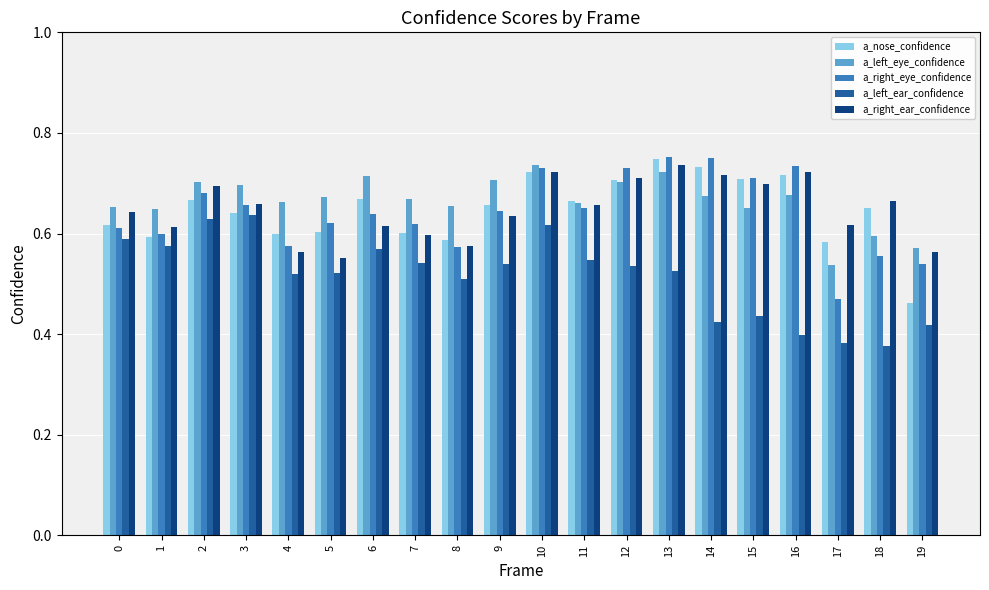

Is the value of a_right_eye_confidence at 16 greater than the value of a_right_ear_confidence at 7?

Yes